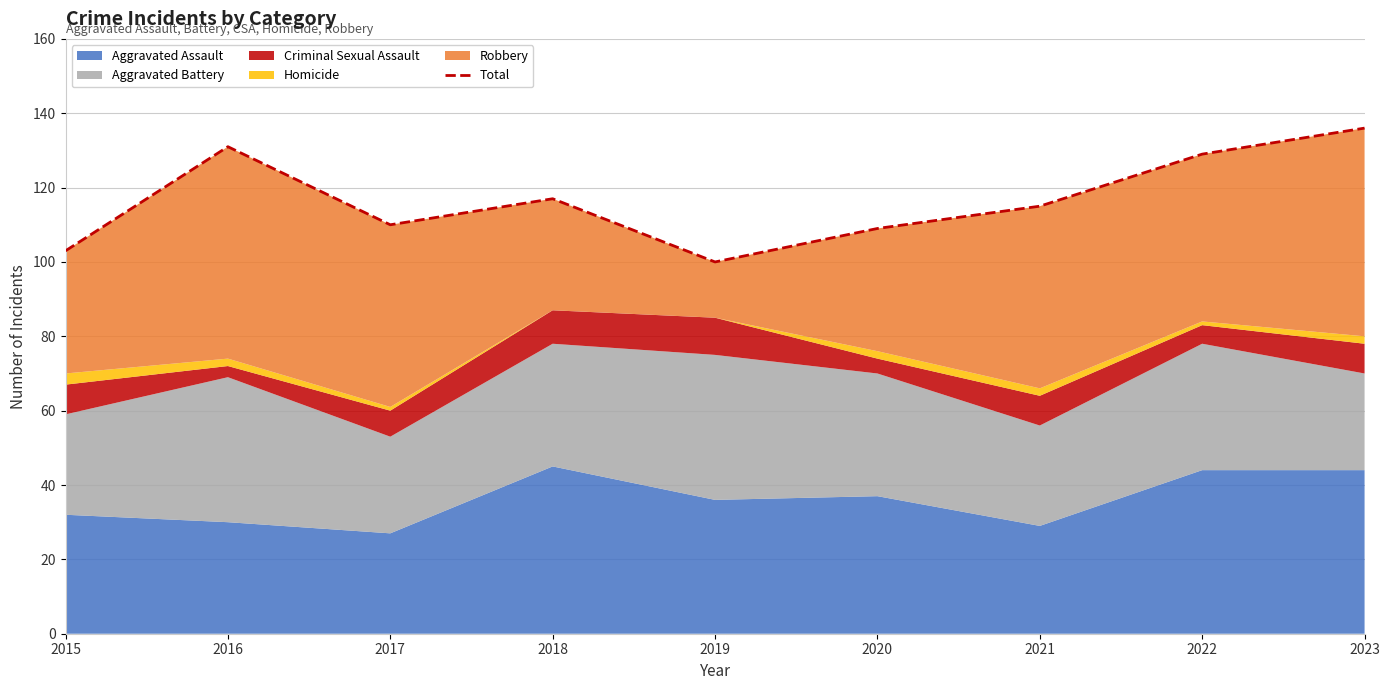

Reading left to right, list all the values displayed in this chart.

2015=103	2016=131	2017=110	2018=117	2019=100	2020=109	2021=115	2022=129	2023=136